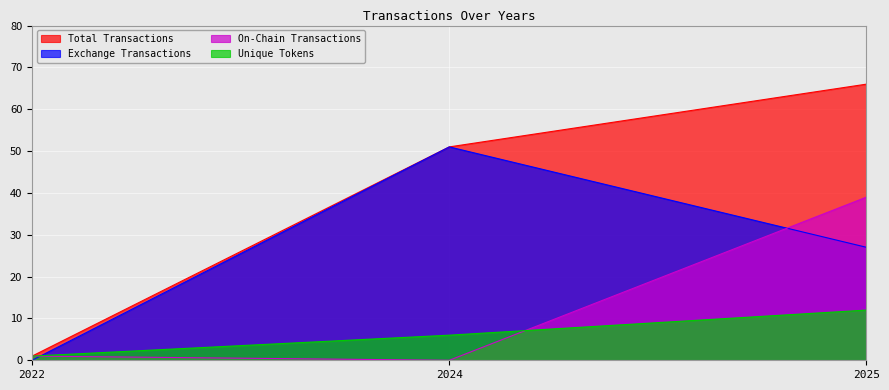

What is the total value across all series at 2022?

3